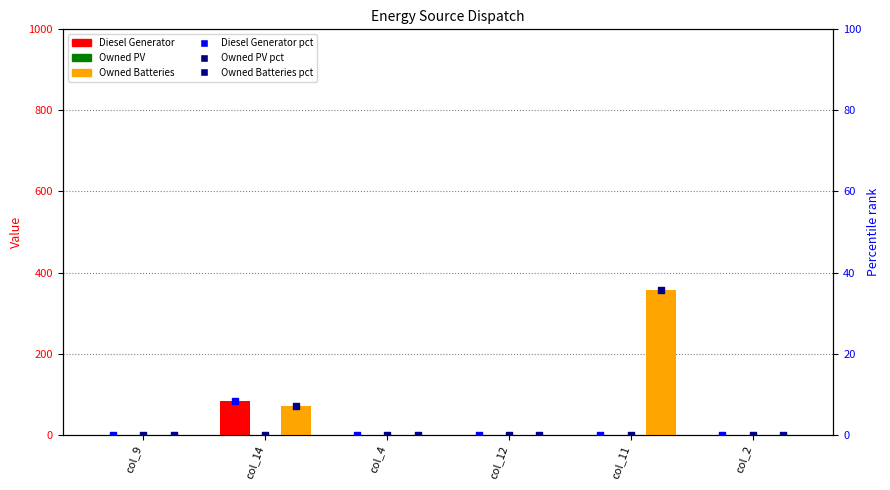

At how many categories does at least one series exceed 201?

1